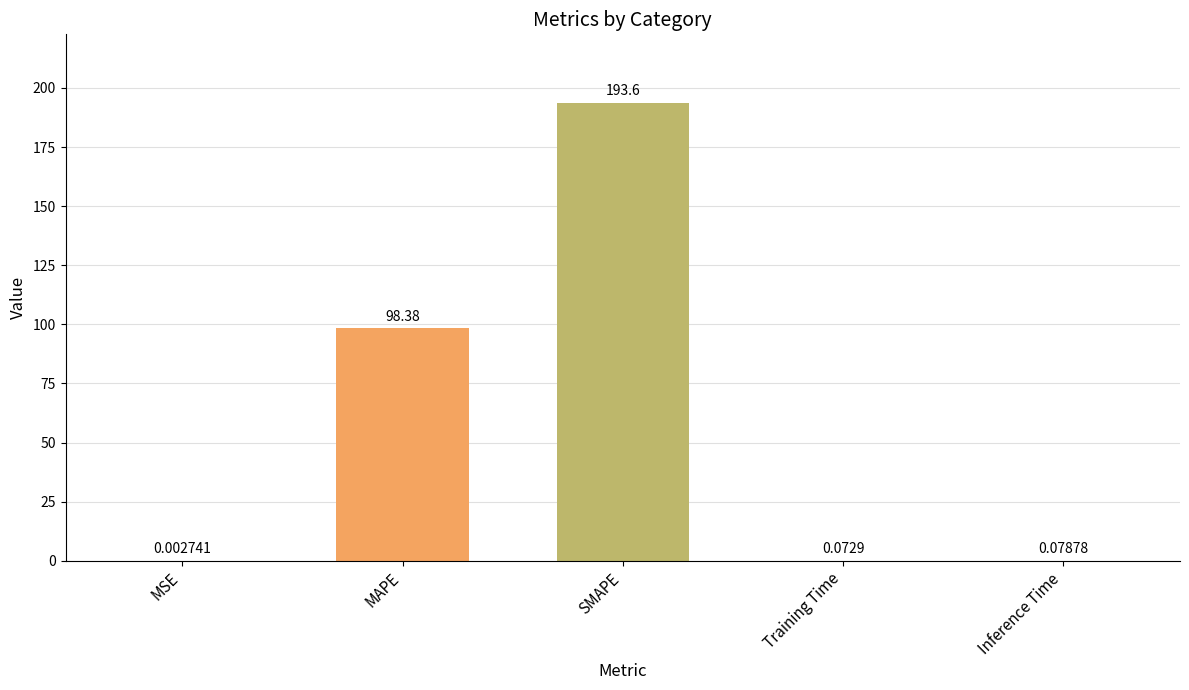

At which category does the chart reach its peak across all series?

SMAPE